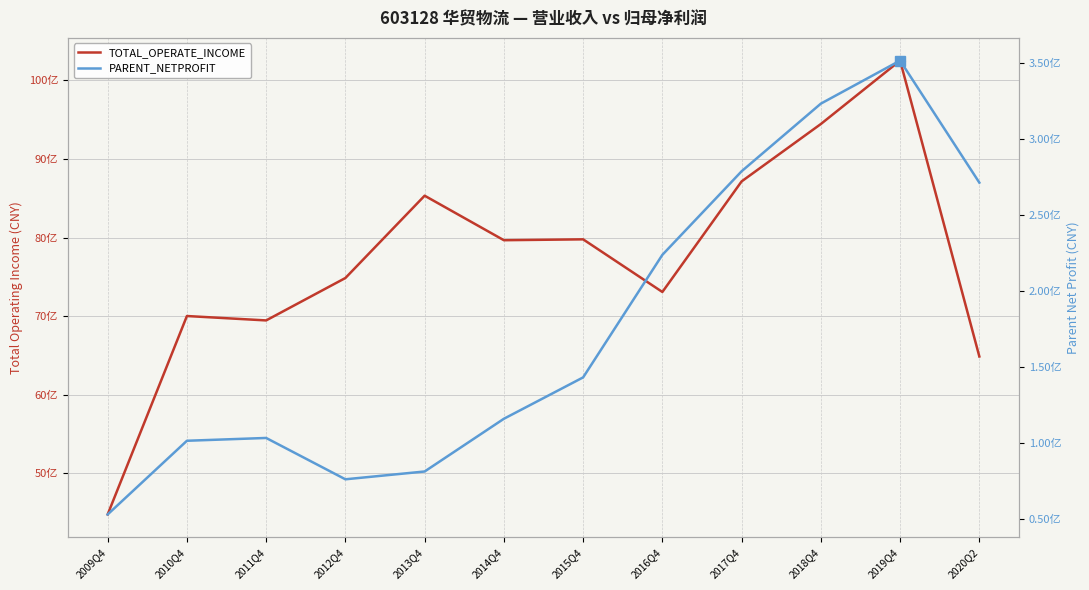

What is the smallest value displayed?

53100103.5